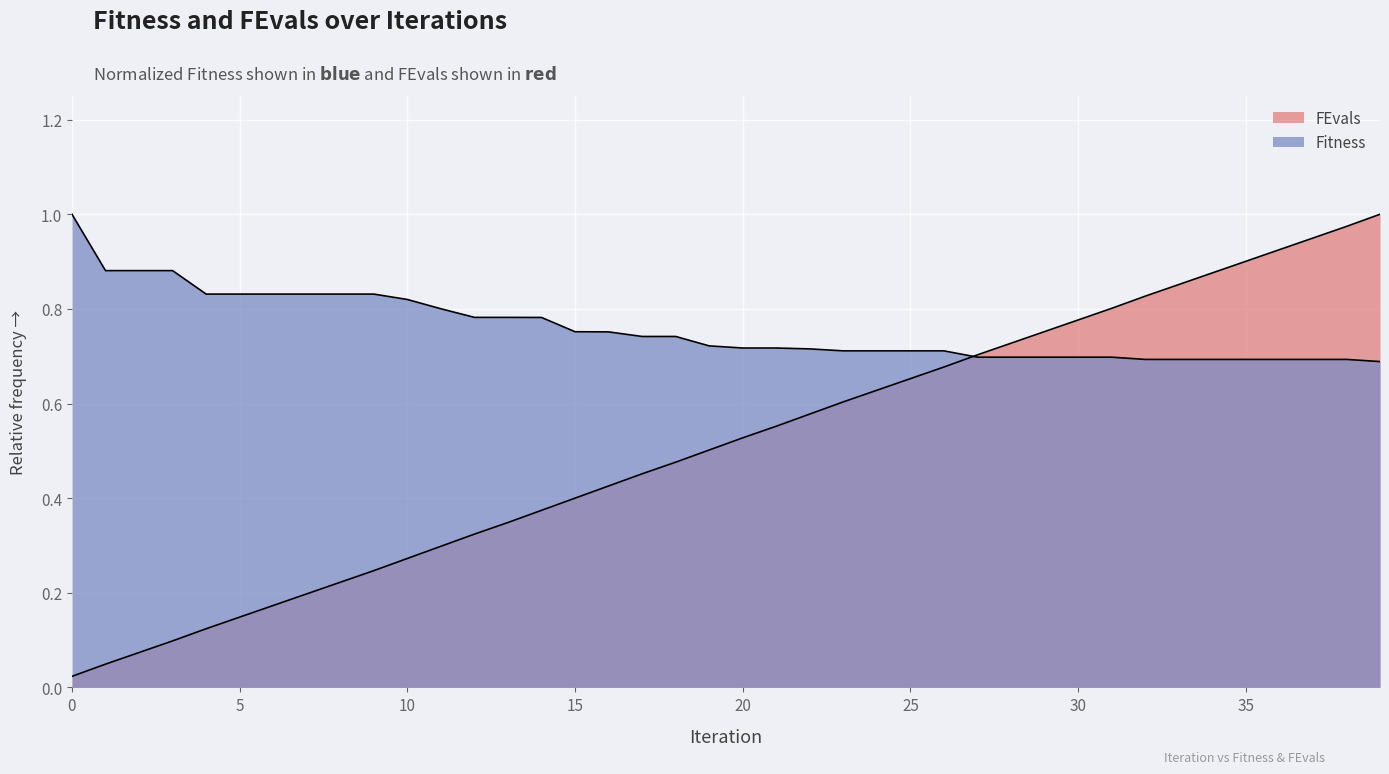

What is the maximum value for FEvals?

1.0